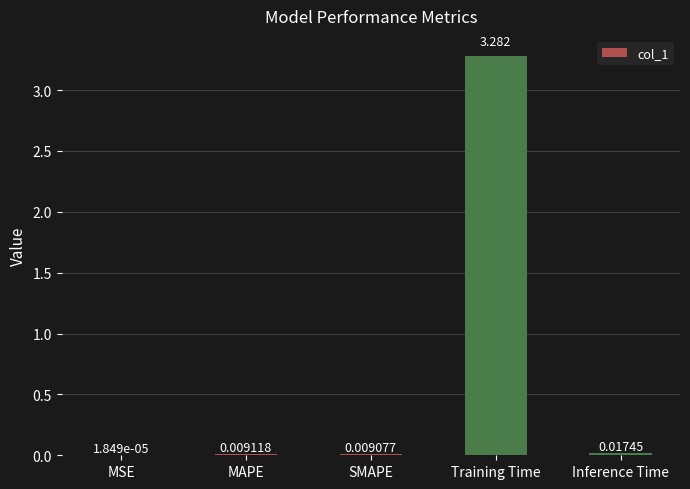

Where is the data nearest to the value 1?

Inference Time